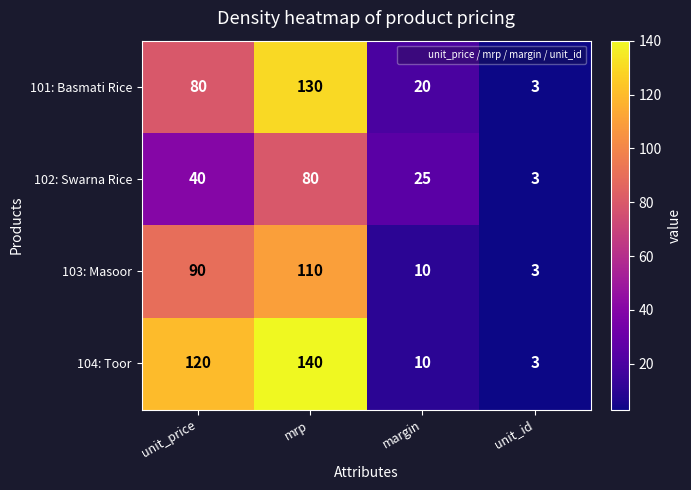

Which series changed the most between mrp and margin?

104: Toor